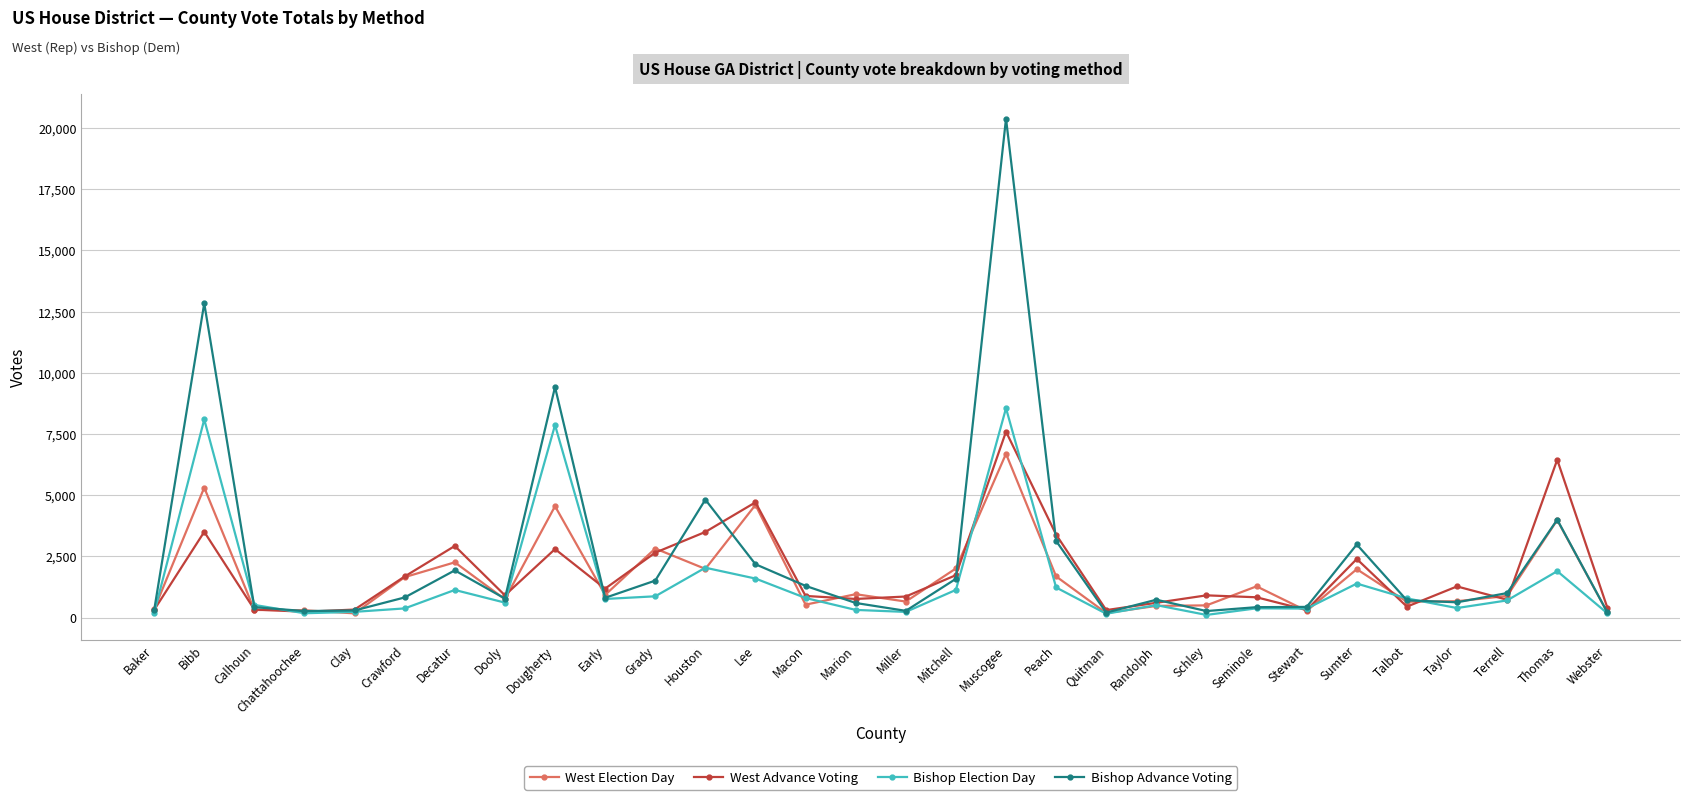

After their last crossing, which series has the higher values: Bishop Advance Voting or West Advance Voting?

West Advance Voting